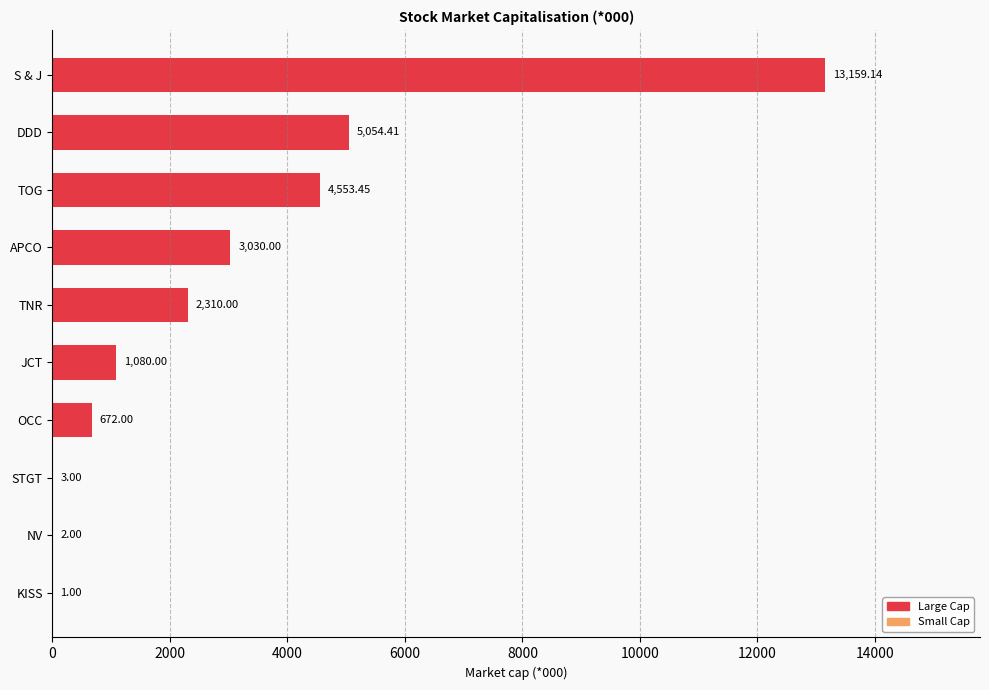

Are the bars horizontal?

Yes